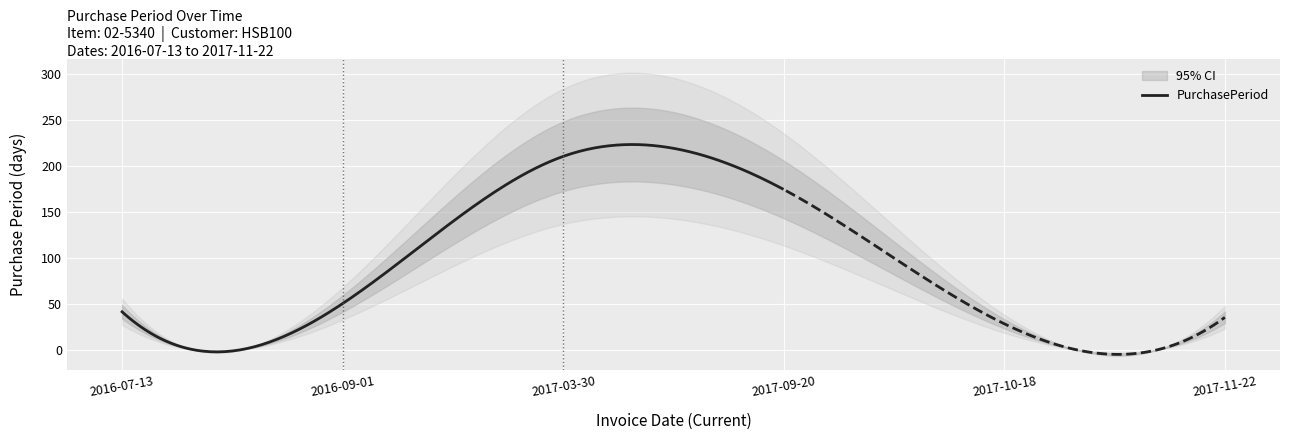

The chart shows a value of 28 at 2017-10-18. True or false?

True